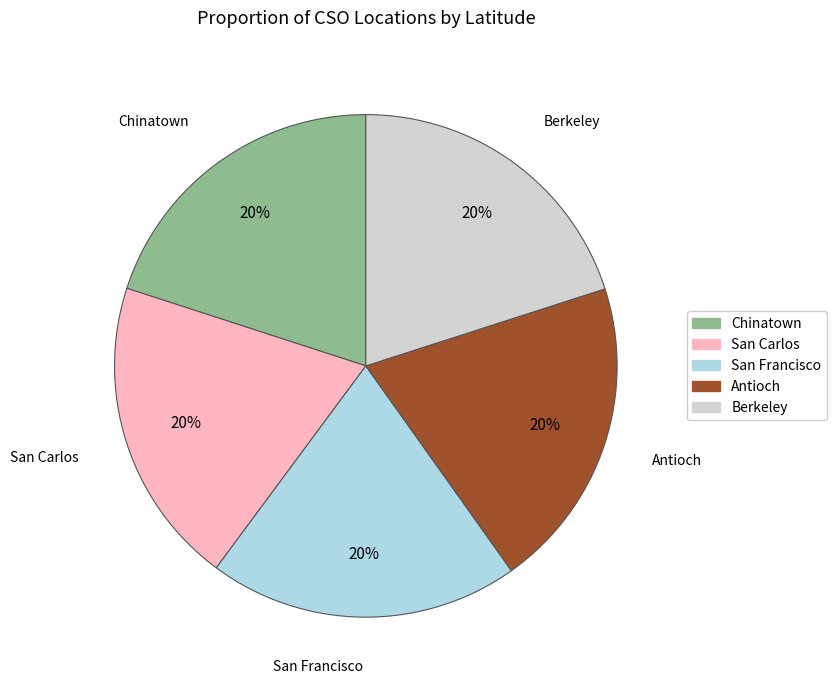

To the nearest percent, what portion does San Carlos represent?

20%